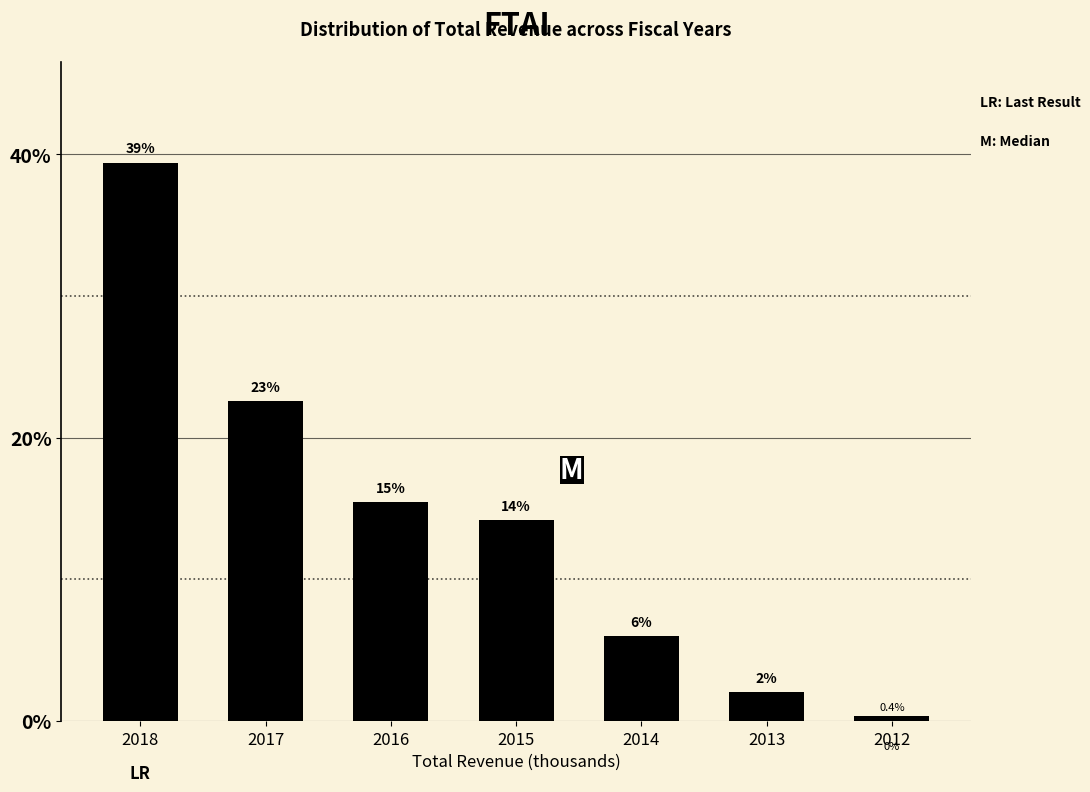

Does the chart contain any negative values?

No